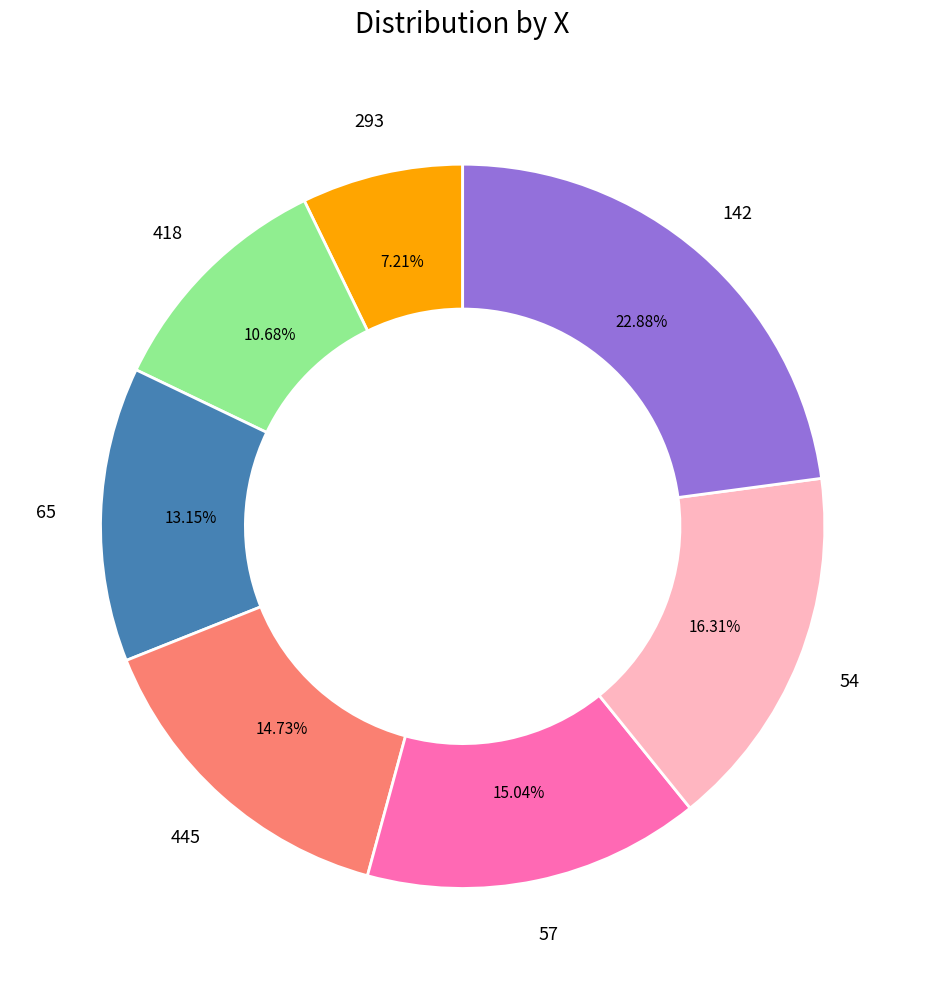

Is there a majority slice in this chart?

No